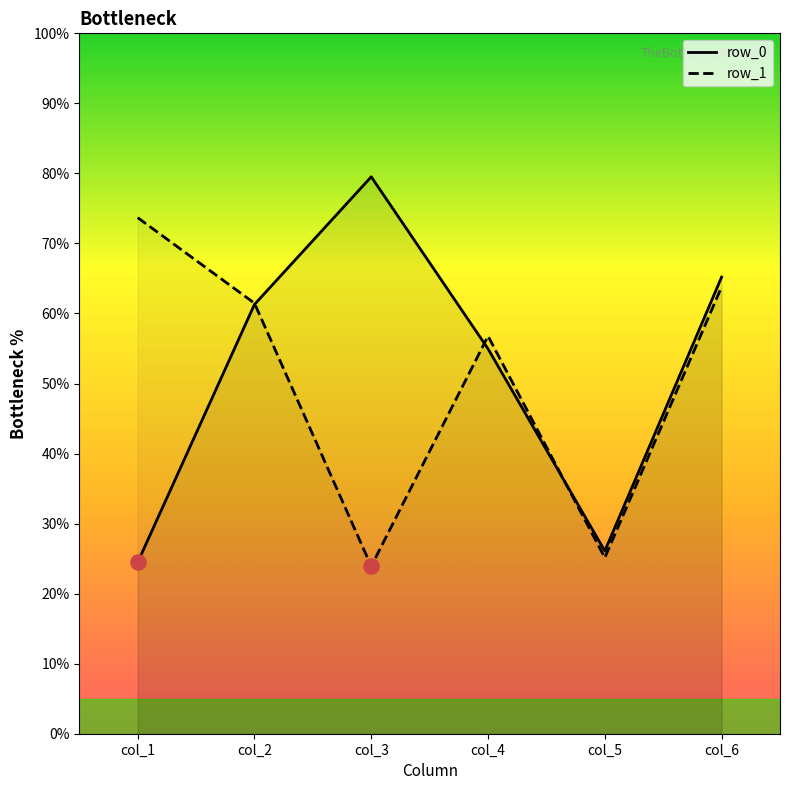

Which series reaches the maximum Y coordinate?

row_0